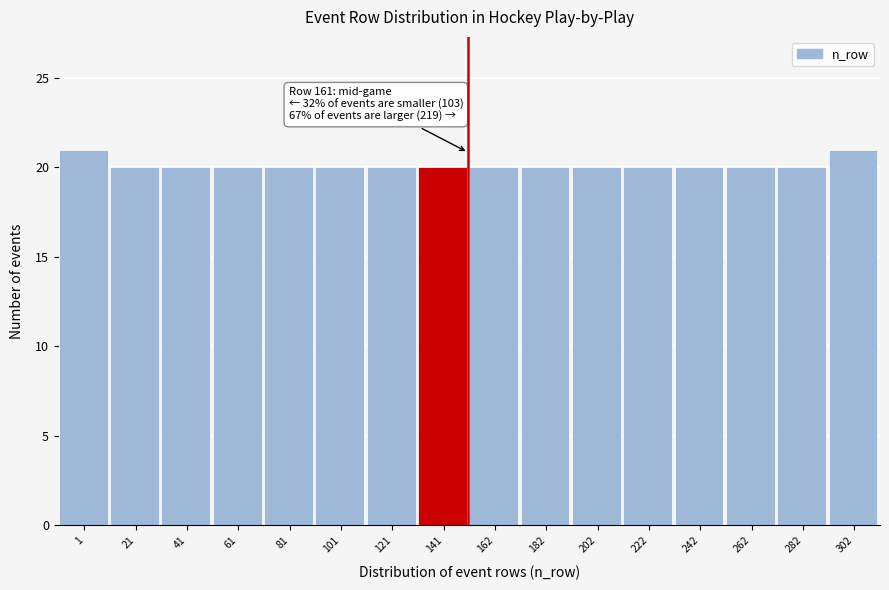

Reading left to right, list all the values displayed in this chart.

21	20	20	20	20	20	20	20	20	20	20	20	20	20	20	21